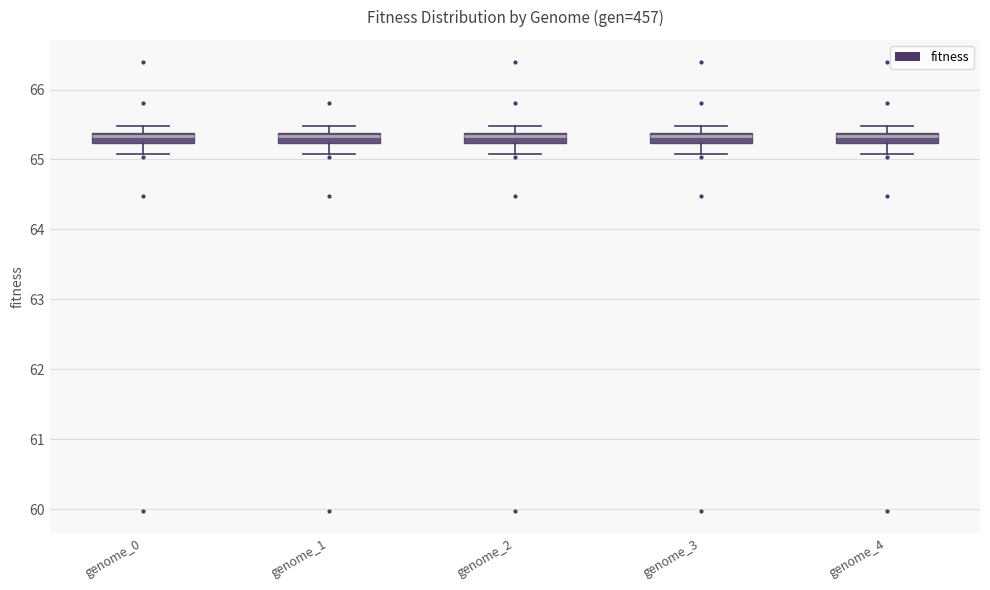

Where is the lower edge of the box for genome_0 on the y-axis? The values are not printed on the chart, so give them approximately, as read against the axis.

65.2